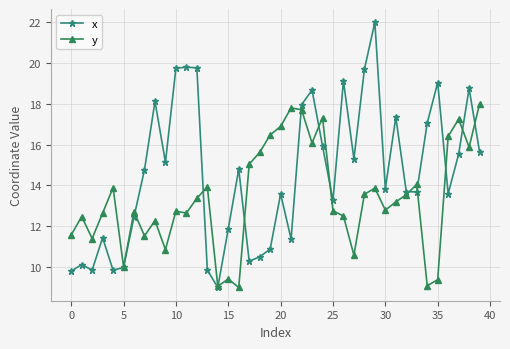

What is the value of the y point at the 11th from the left?

12.7